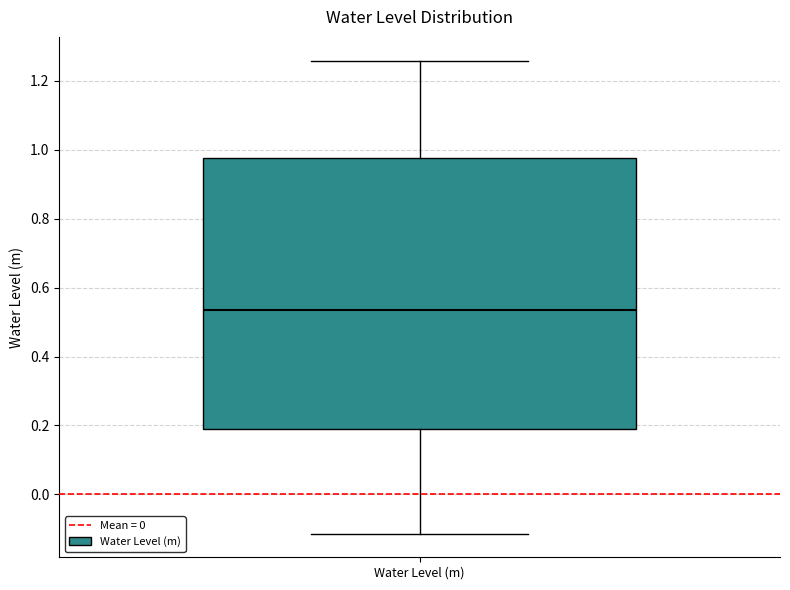

Read this box plot against the y-axis: the position of the median line, the range covered by the box, and the ends of both whiskers. The values are not printed on the chart, so give them approximately, as read against the axis.

median 0.54, box 0.18 to 0.98, whiskers -0.12 to 1.26